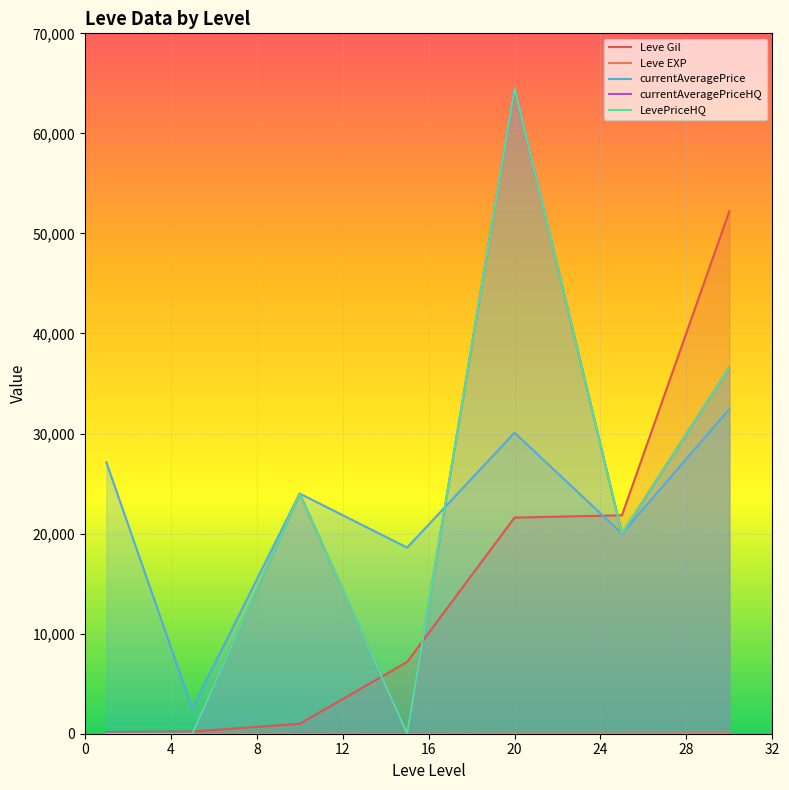

How many lines are shown in the chart?

5